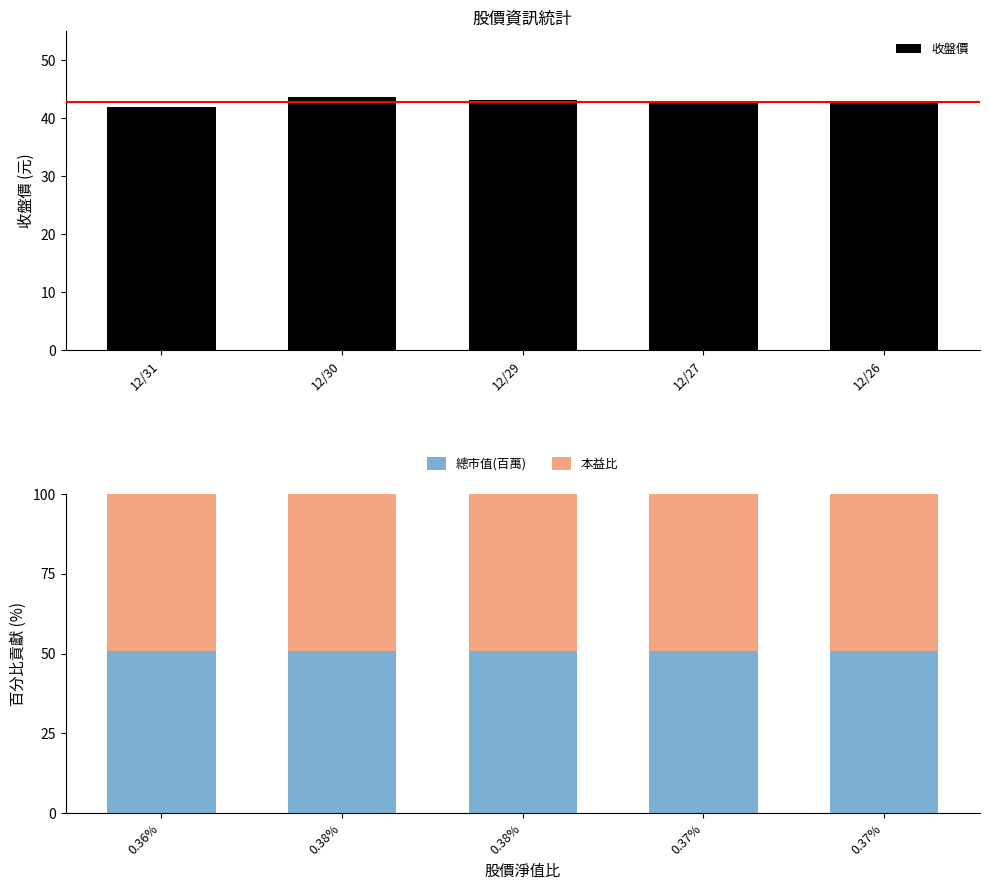

Does the chart contain any negative values?

No